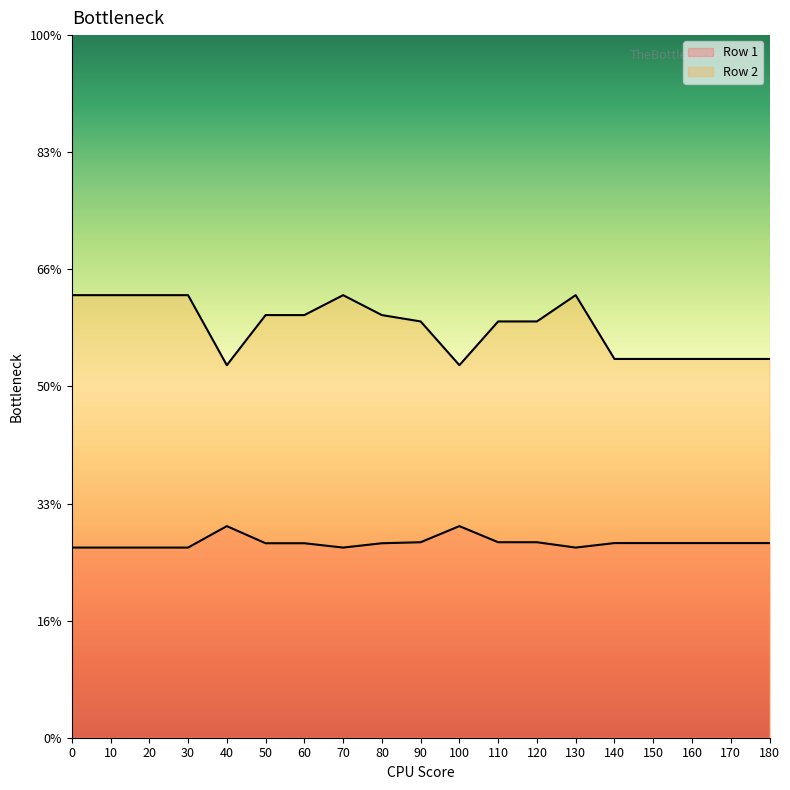

Does the chart display data point markers on the line(s)?

No